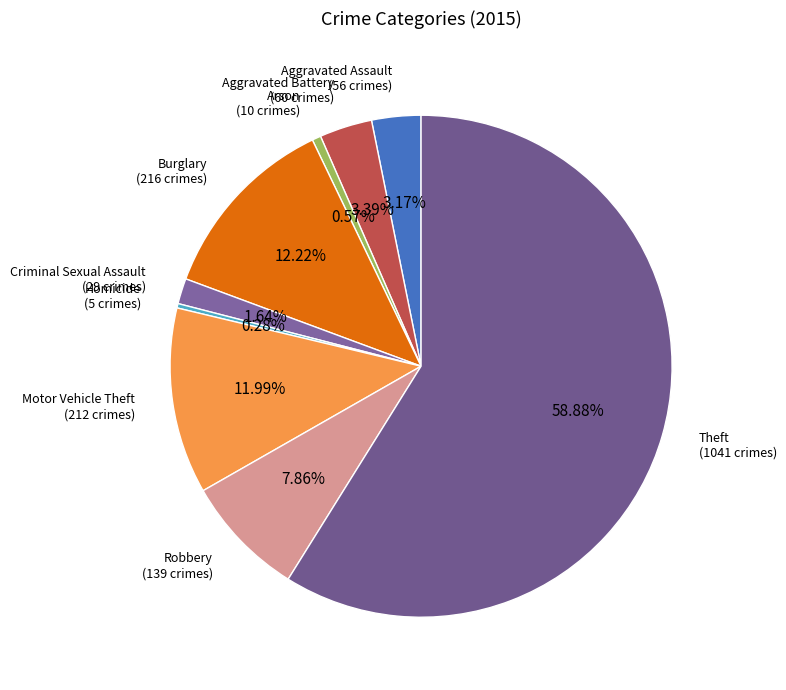

How many segments does this pie chart have?

9